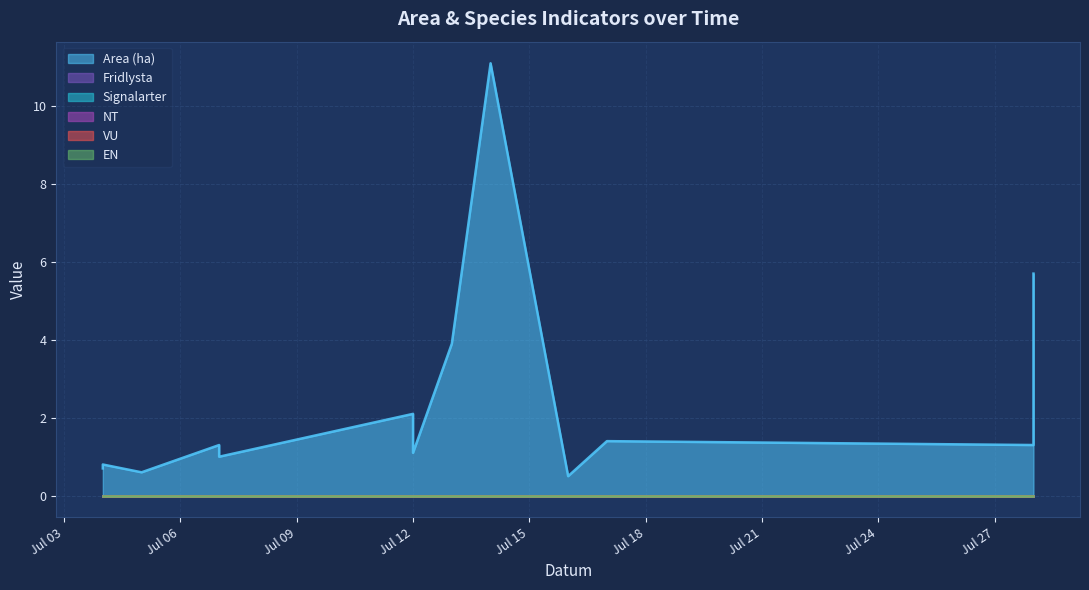

Is the value of Signalarter at 2023-07-05 greater than the value of Fridlysta at 2023-07-16?

No